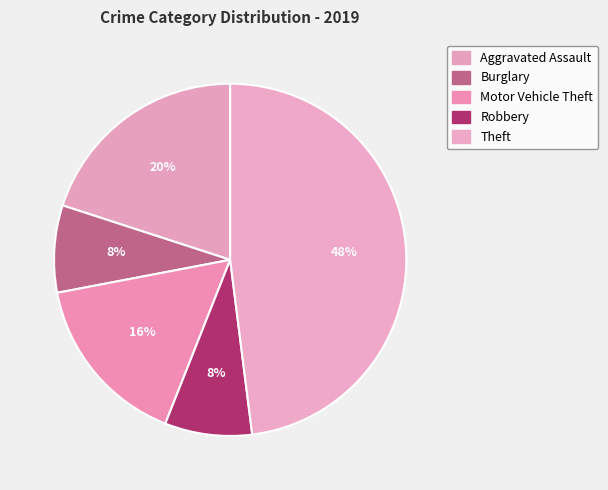

The Robbery slice represents 8% of the pie. True or false?

True